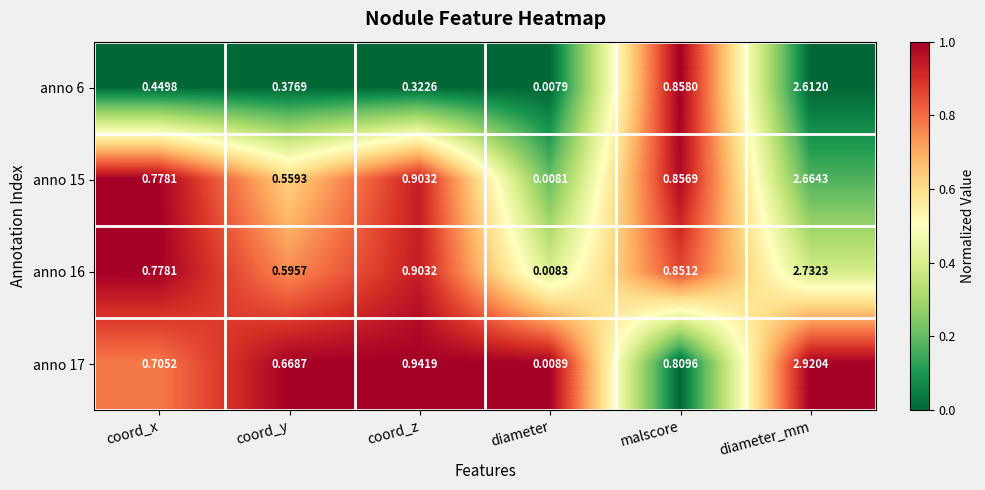

Count the number of data series in this chart.

4